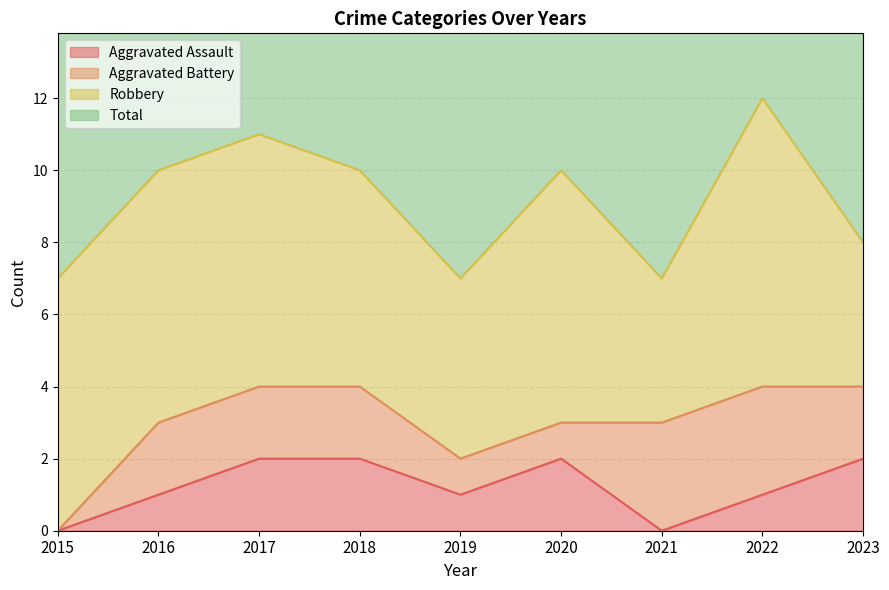

At how many categories does at least one series exceed 3?

9